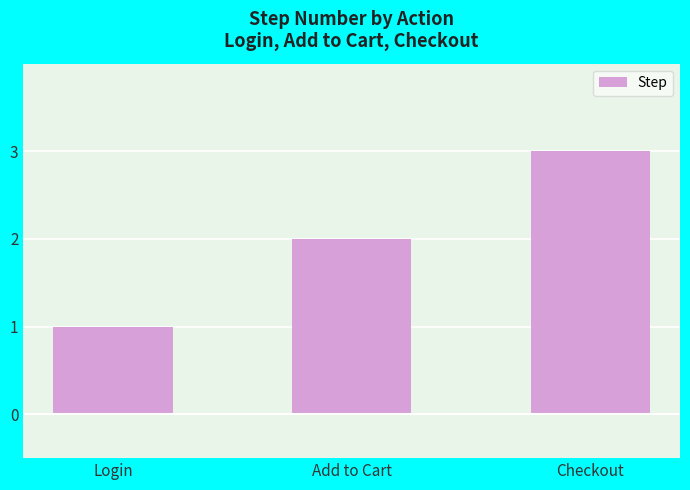

Reading left to right, list all the values displayed in this chart.

1	2	3